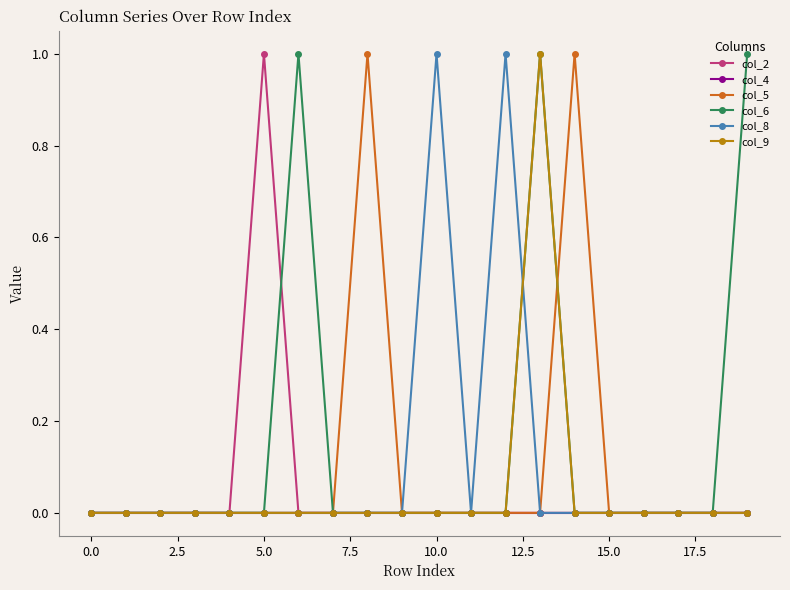

Which series has the largest total across all categories?

col_6